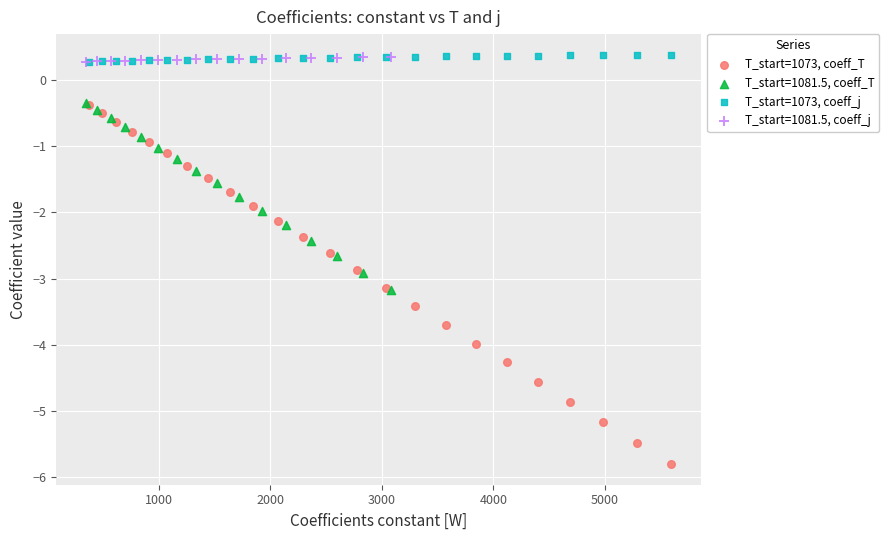

What are all the series names shown in the legend?

T_start=1073, coeff_T, T_start=1081.5, coeff_T, T_start=1073, coeff_j, T_start=1081.5, coeff_j